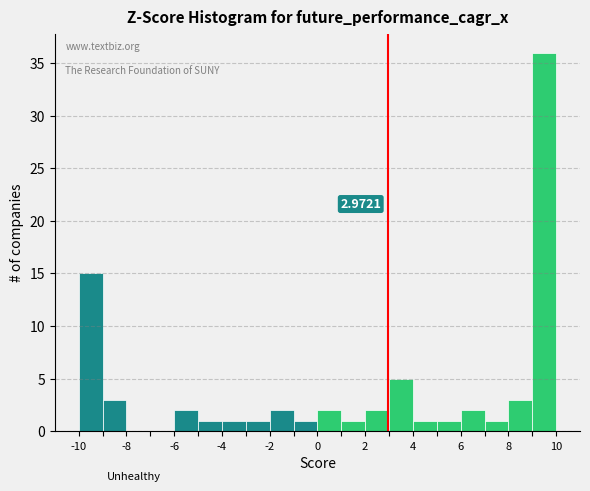

Over which range of the x-axis is the bar tallest?

9 to 10